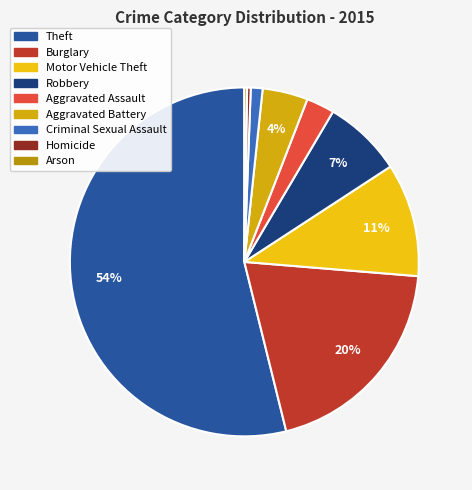

What is the ratio of the value at Homicide to the value at Aggravated Assault?

0.1